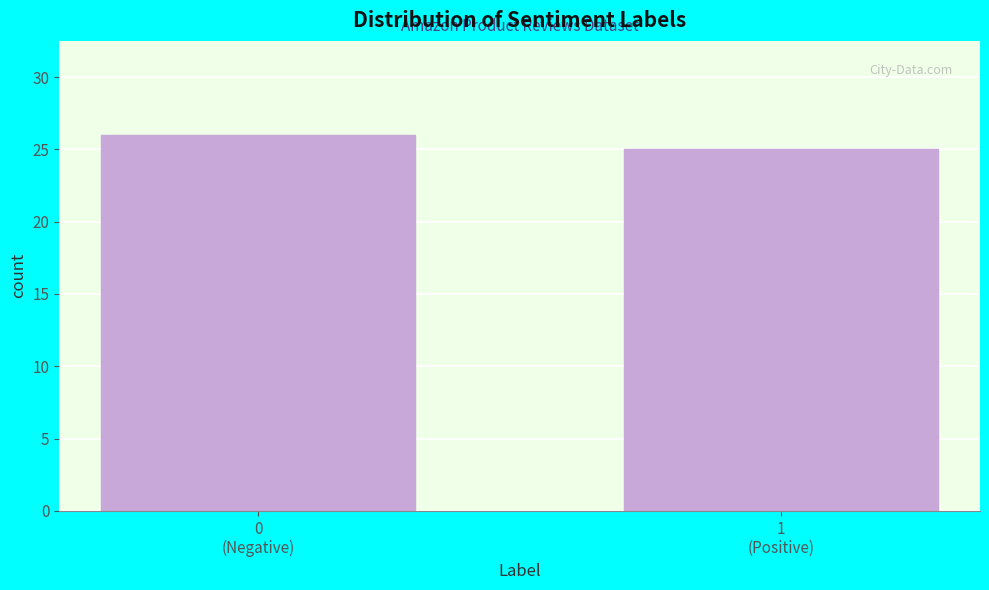

Reading left to right, transcribe all the data shown in this chart.

26	25